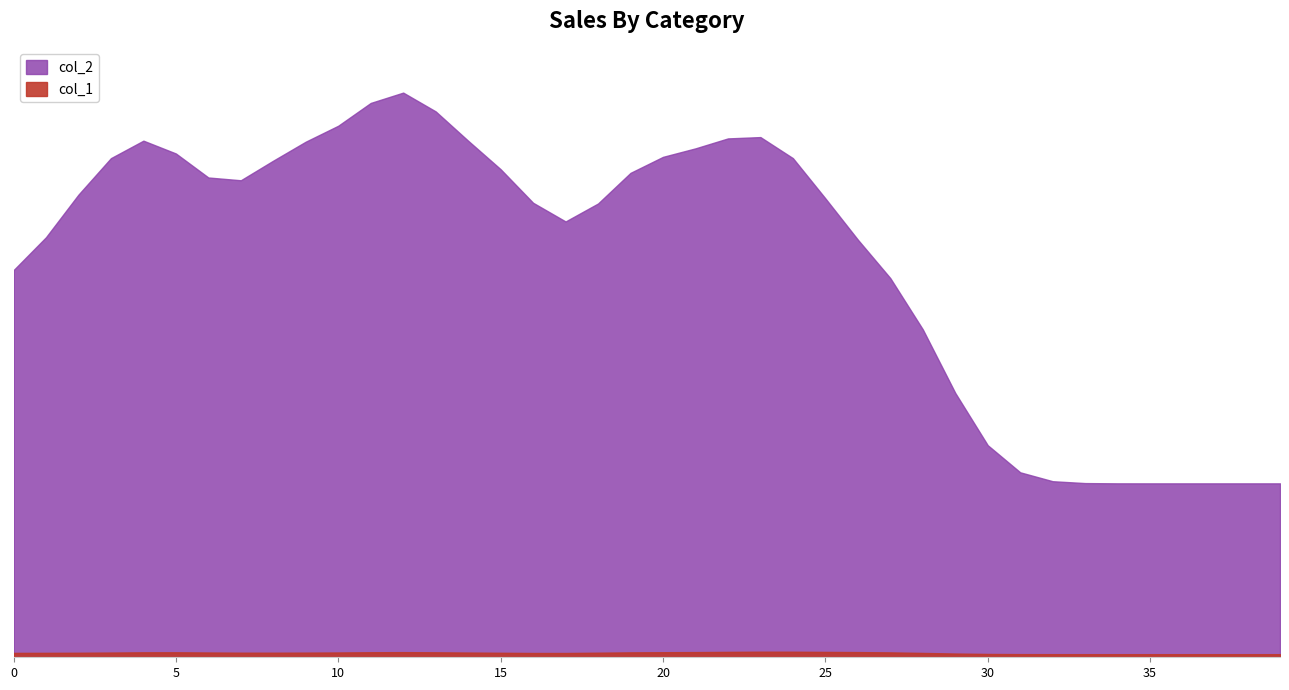

What is the sum of the col_2 values at 14 and 21?

13355